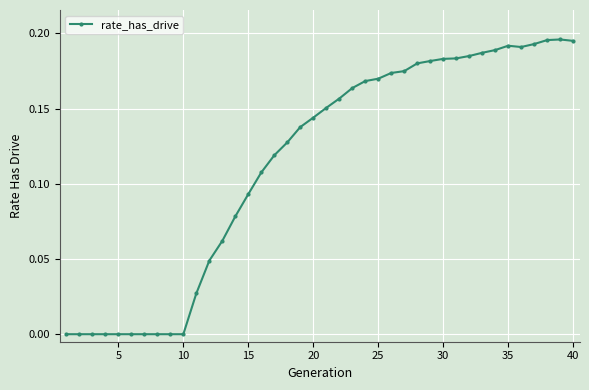

True or false: there are more than 1 points higher than both neighbors.

True